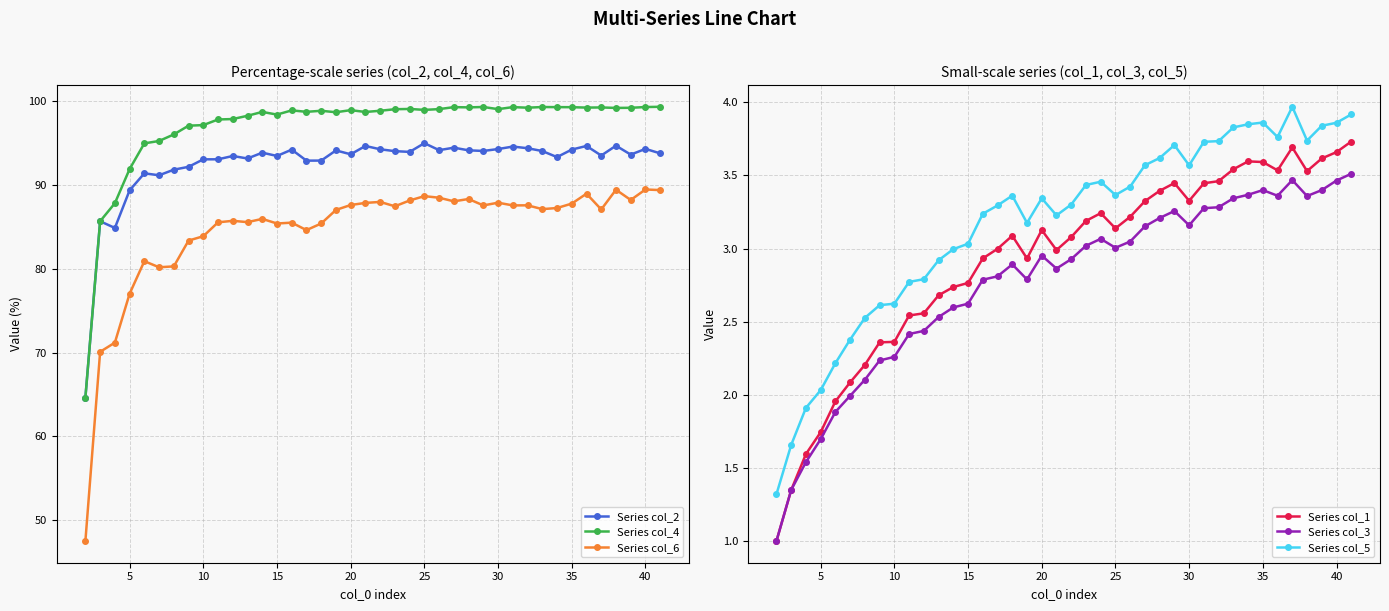

Which series has the largest total across all categories?

Series col_4